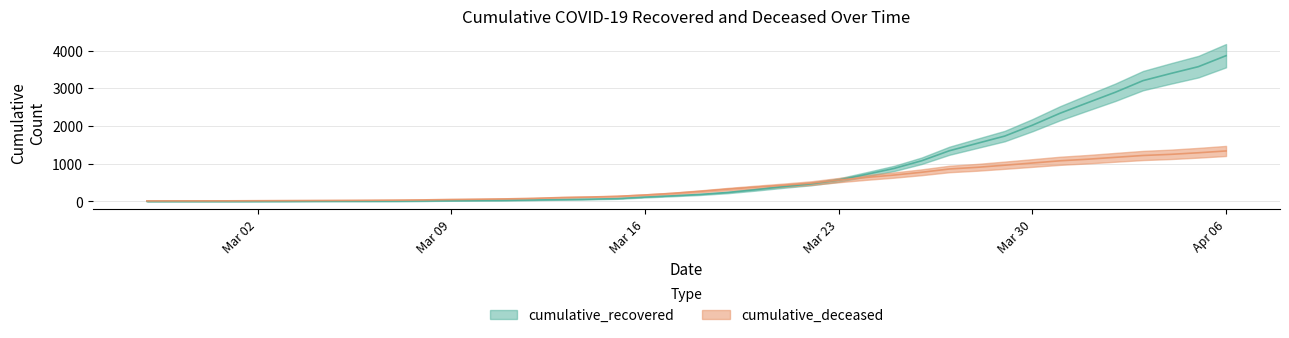

Reading left to right, what are all the values shown in this chart?

cumulative_recovered: 2	3	3	3	4	5	7	8	8	9	13	19	26	31	38	49	60	75	115	149	186	238	311	392	465	566	717	874	1078	1343	1538	1732	2020	2337	2617	2894	3202	3391	3572	3863
cumulative_deceased: 14	15	15	16	19	22	25	28	31	35	41	52	59	68	82	104	117	135	171	213	267	326	379	430	485	565	636	699	773	860	904	960	1018	1077	1119	1169	1218	1248	1290	1338